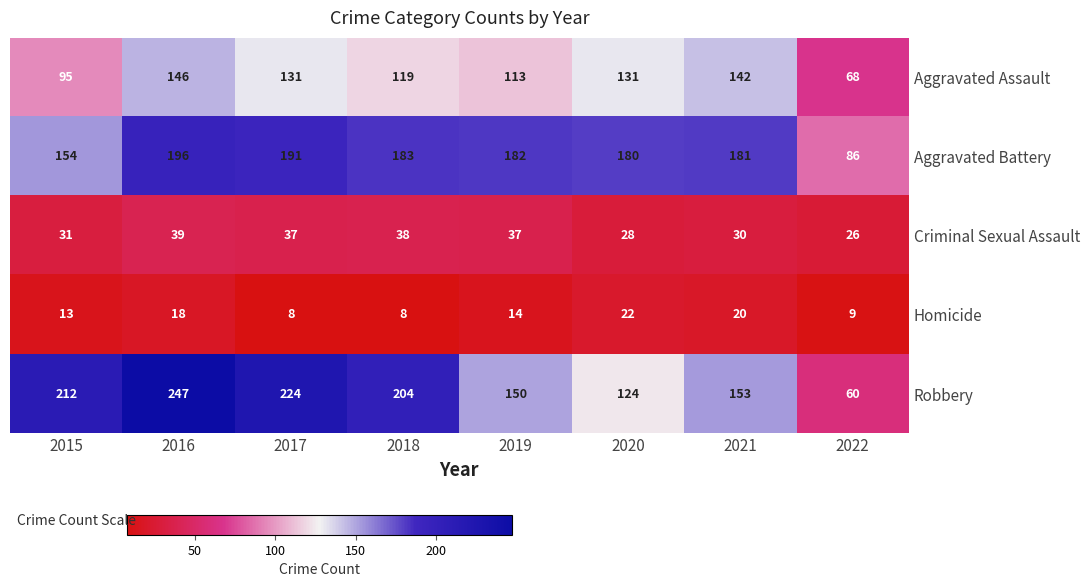

What is the maximum value shown in the chart?

247